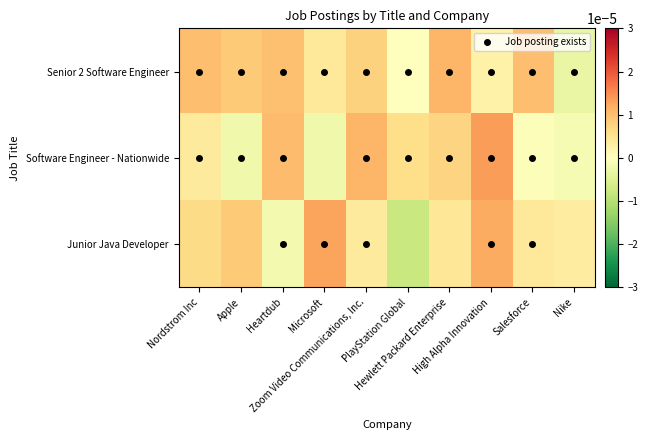

Which label corresponds to the largest value in the chart?

High Alpha Innovation